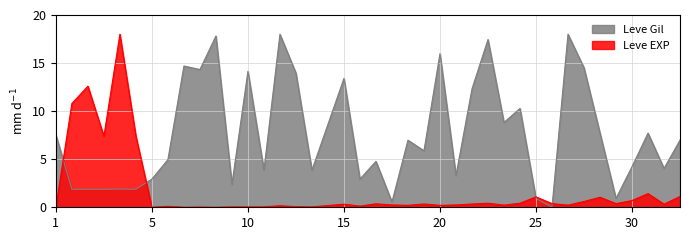

Which series has the largest range (max minus min)?

Leve EXP (normalized)